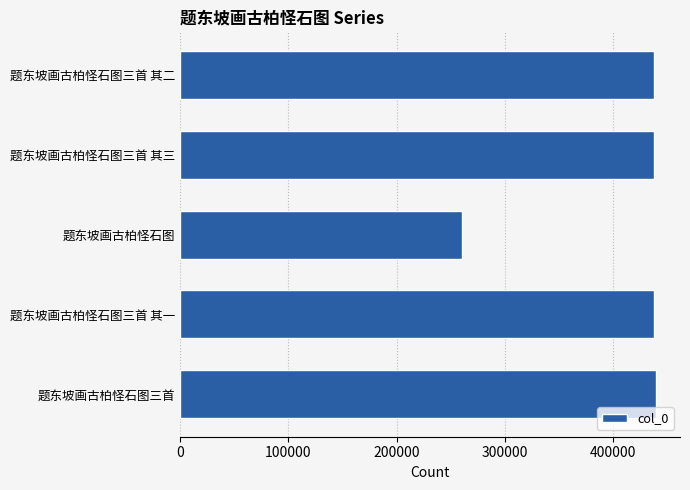

What is the sum of all values?

2012569